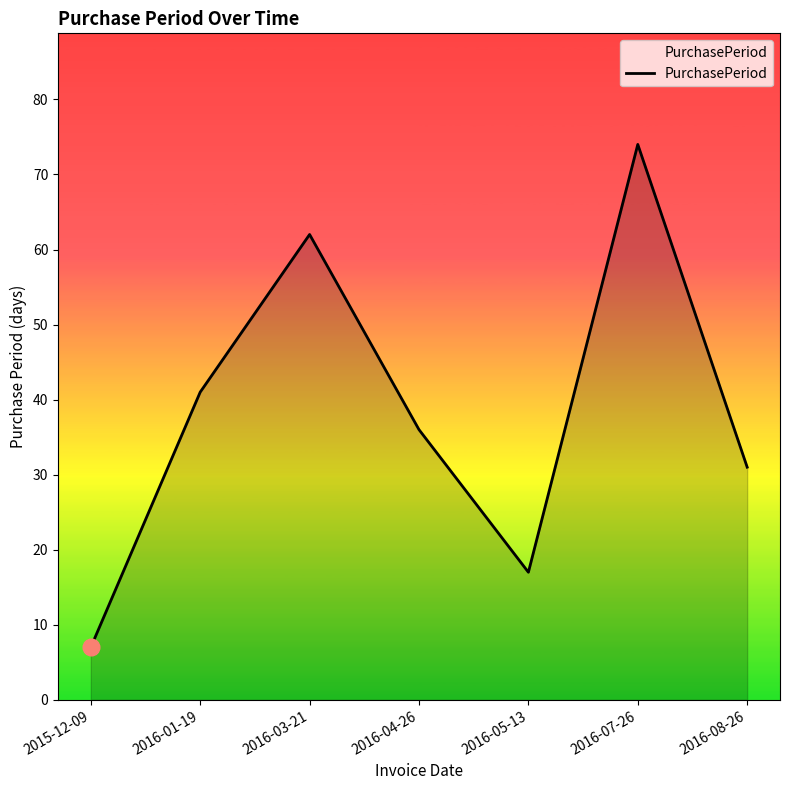

What position from the left is 2016-08-26?

7